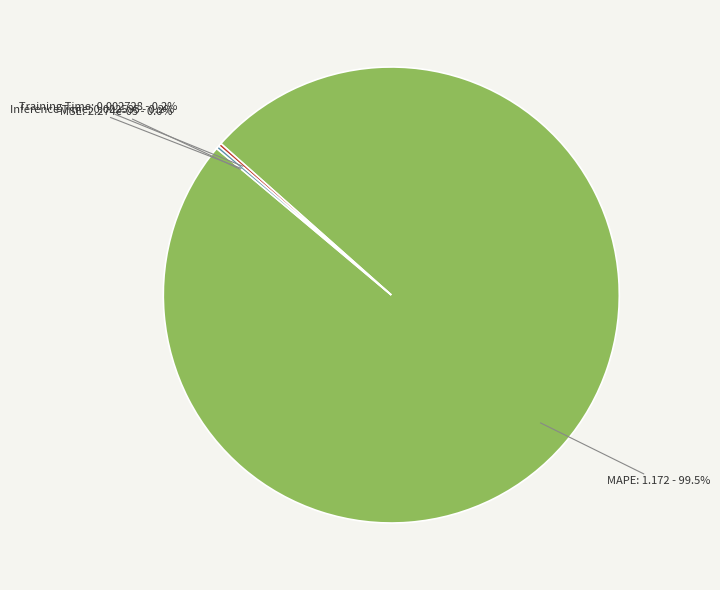

Is there a majority slice in this chart?

Yes